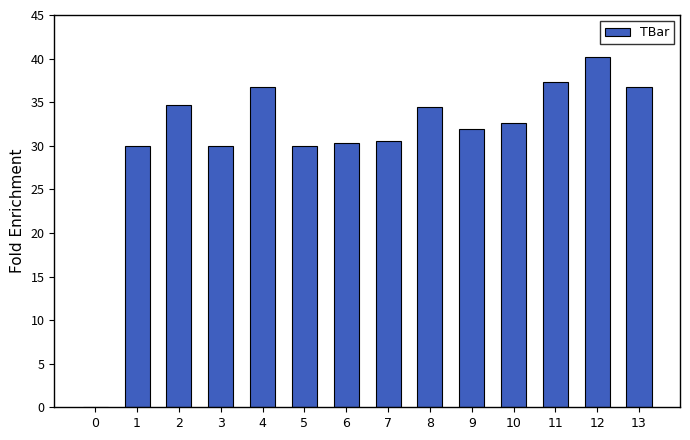

What is the change in value from 5 to 12?

+10.2